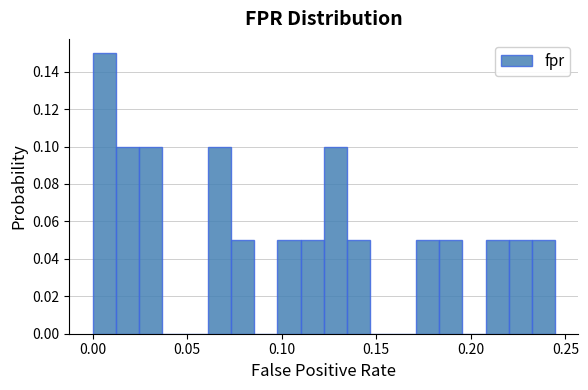

Around what value on the x-axis is the tallest bar? Give the approximate position of its centre, as read against the axis.

0.005